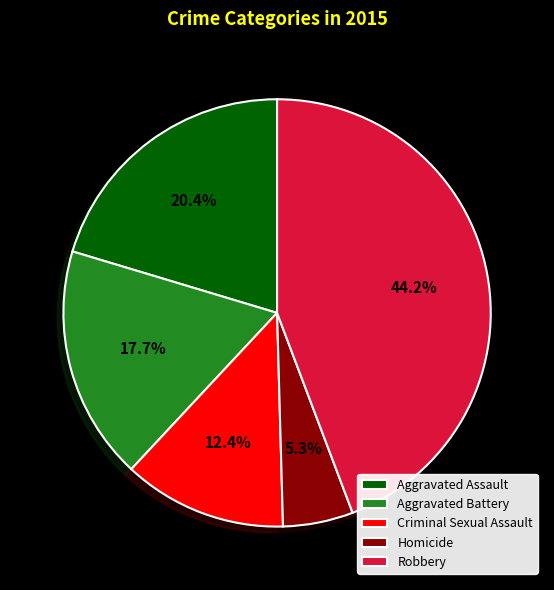

Rank the categories by value from lowest to highest.

Homicide, Criminal Sexual Assault, Aggravated Battery, Aggravated Assault, Robbery